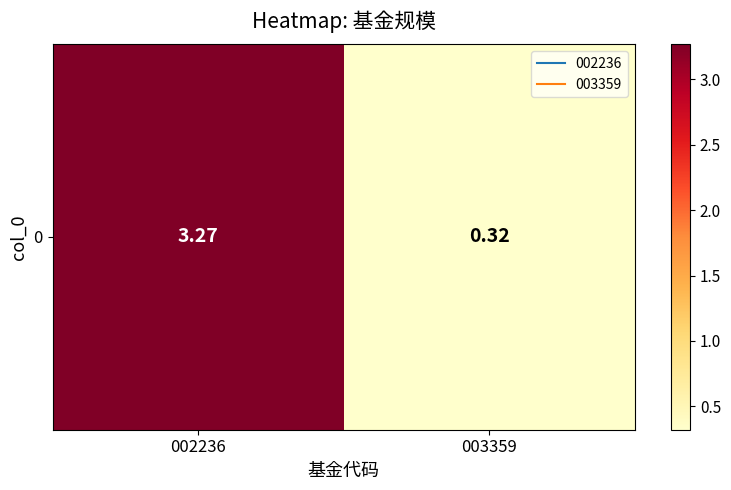

Rank the categories by value from highest to lowest.

002236, 003359